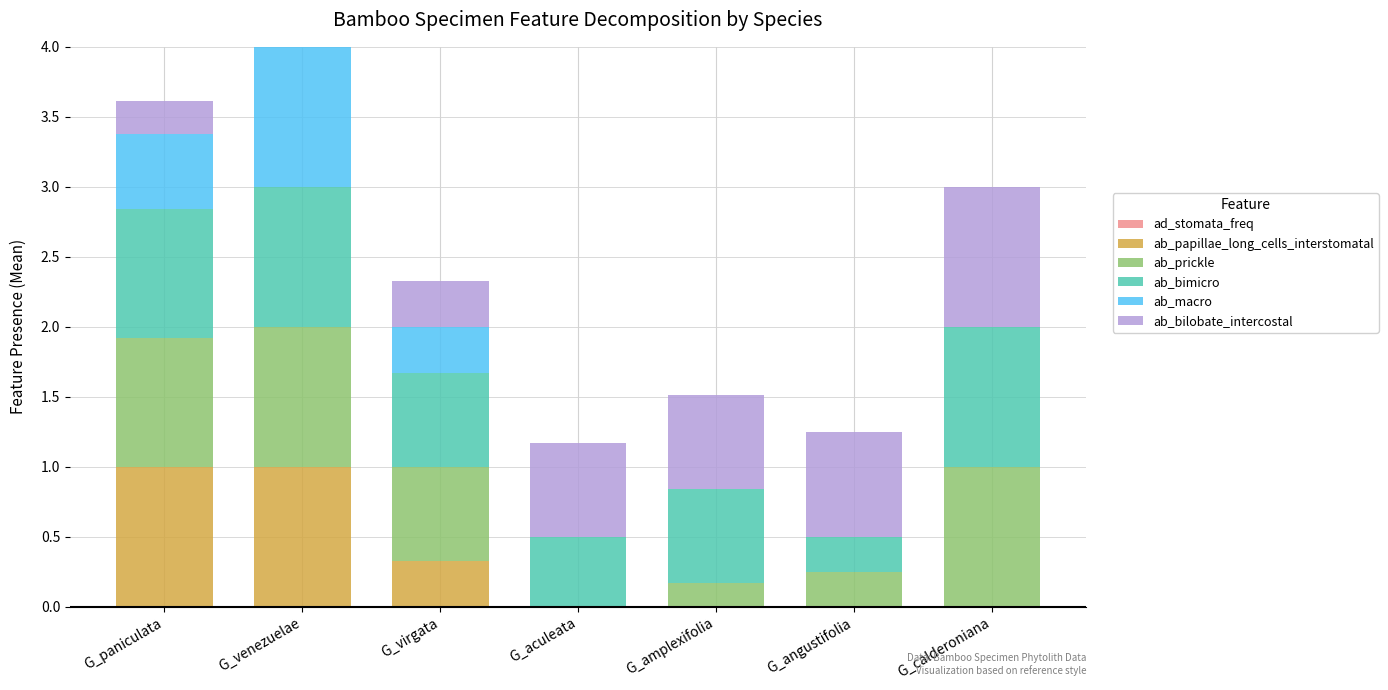

What is the sum of all ab_papillae_long_cells_interstomatal values?

2.3